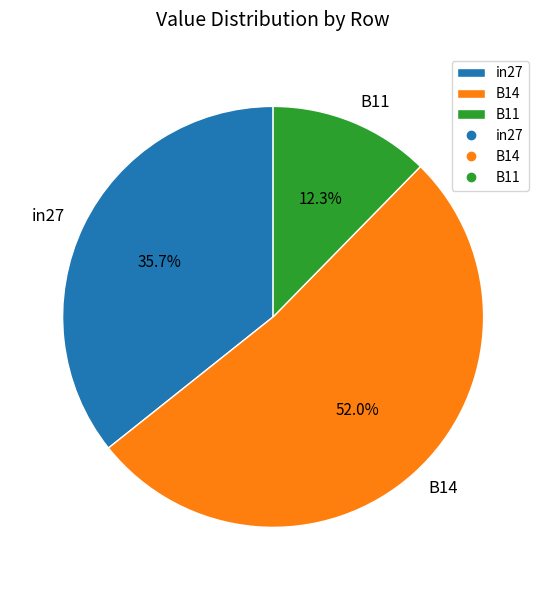

What is the largest slice in the pie chart?

B14